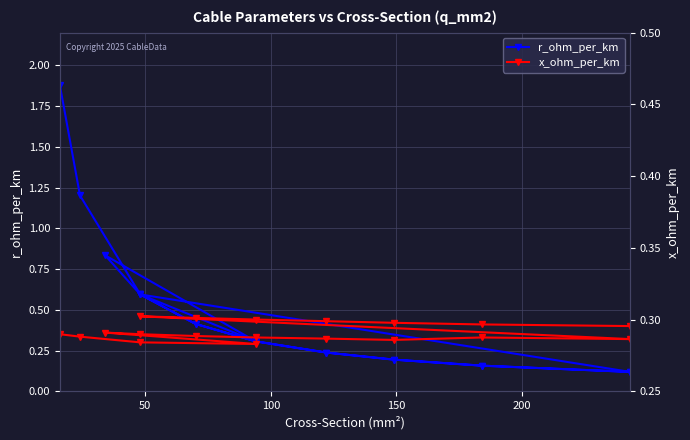

At how many categories does at least one series exceed 0?

19